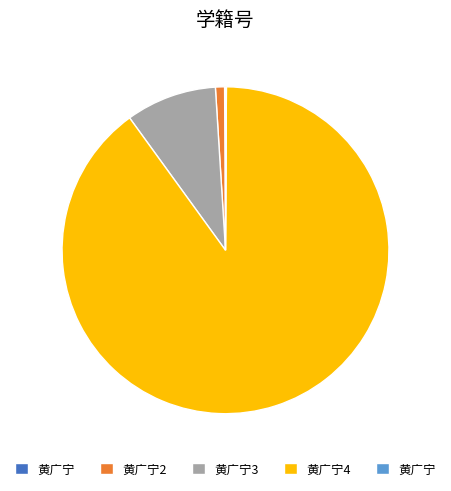

Is there a majority slice in this chart?

Yes